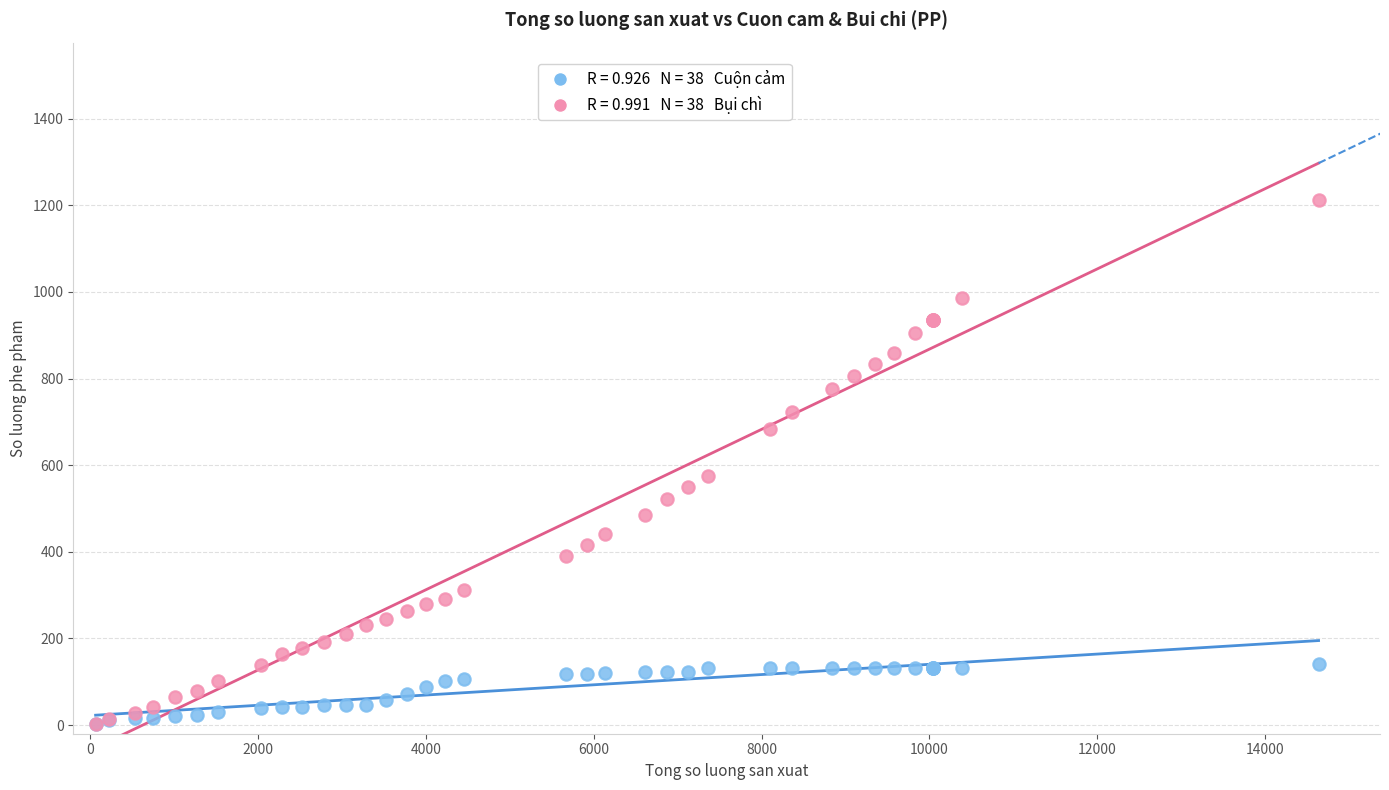

Across all series, what Y value is closest to 607?

575